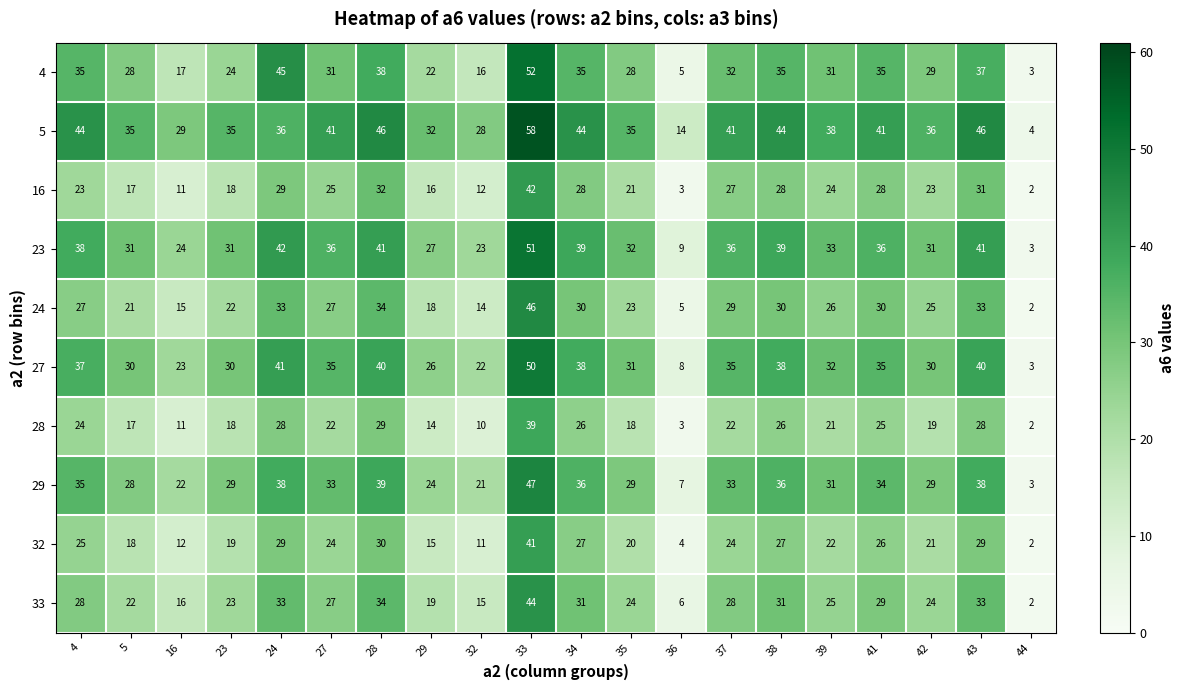

The value of 28 at 5 is 17. True or false?

True